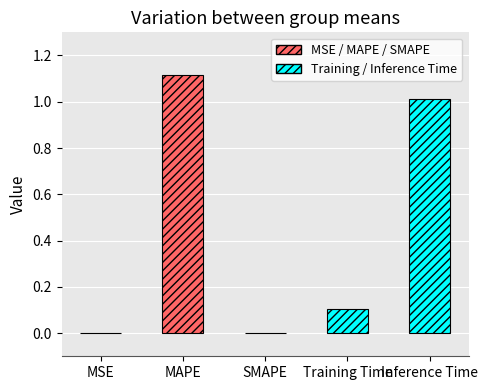

The chart shows a value of -0.7 at SMAPE. True or false?

False